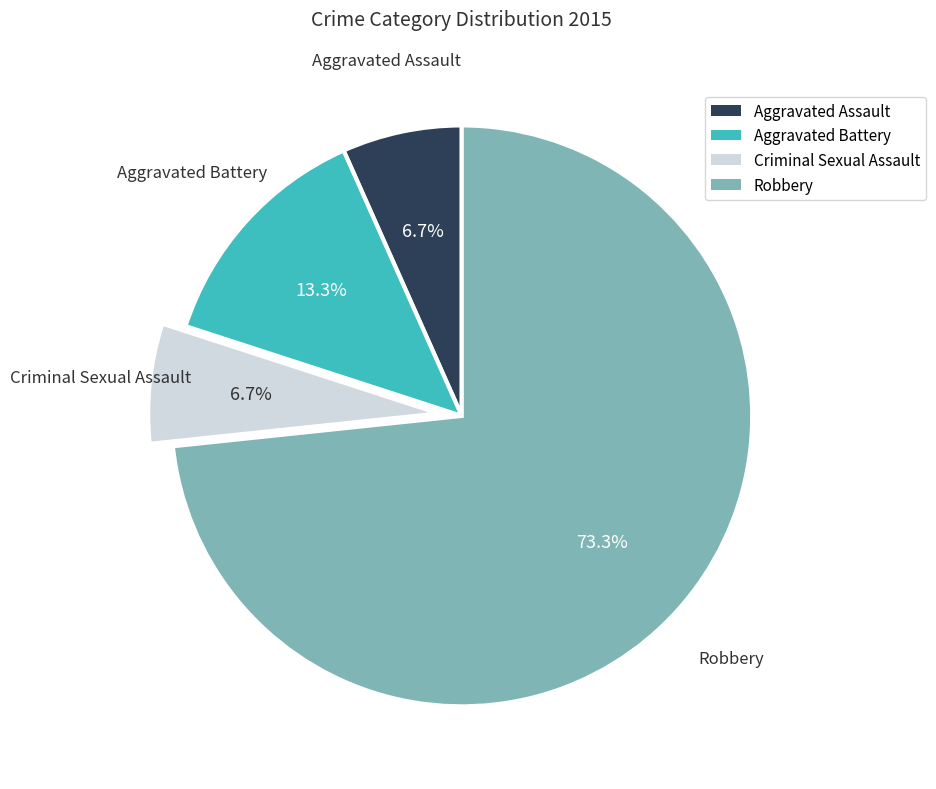

Is Aggravated Battery the majority of the pie?

No